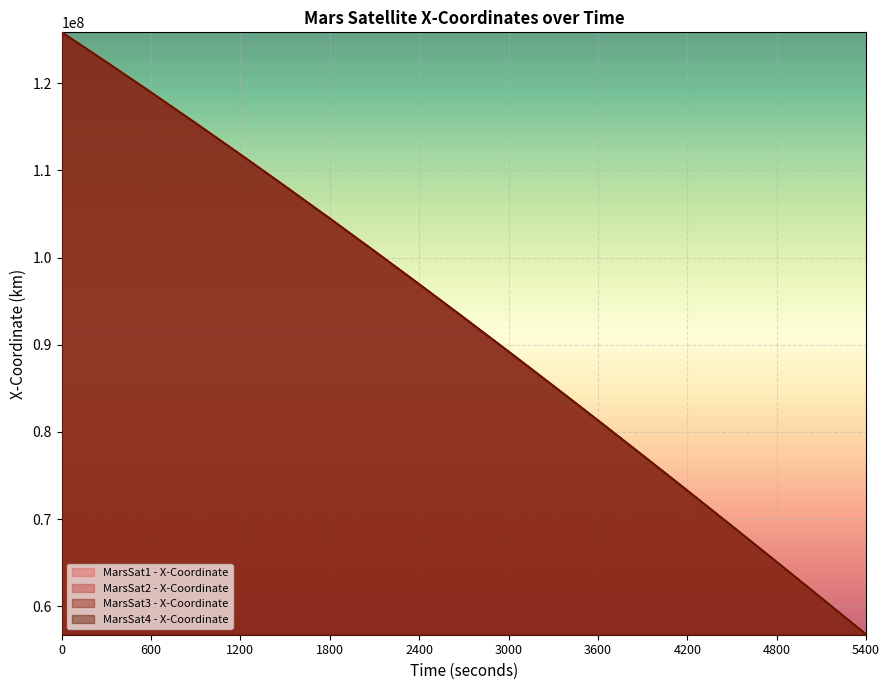

True or false: MarsSat3 - X-Coordinate has a value of 89206928.9 at 3000.

True